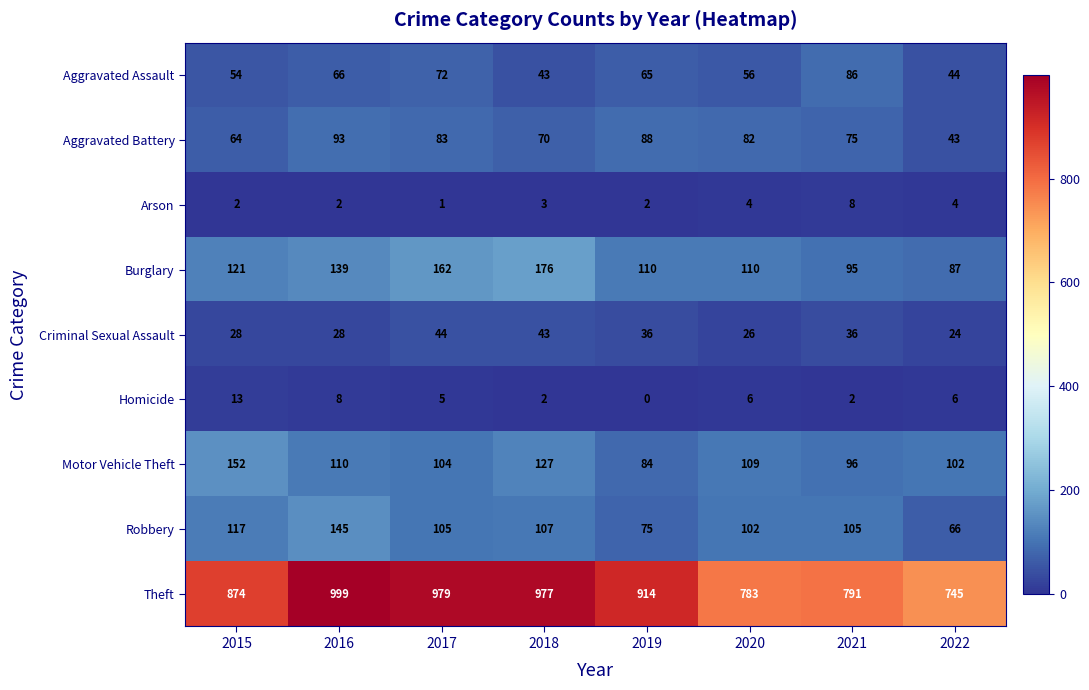

How many data points in Homicide are less than 6?

4